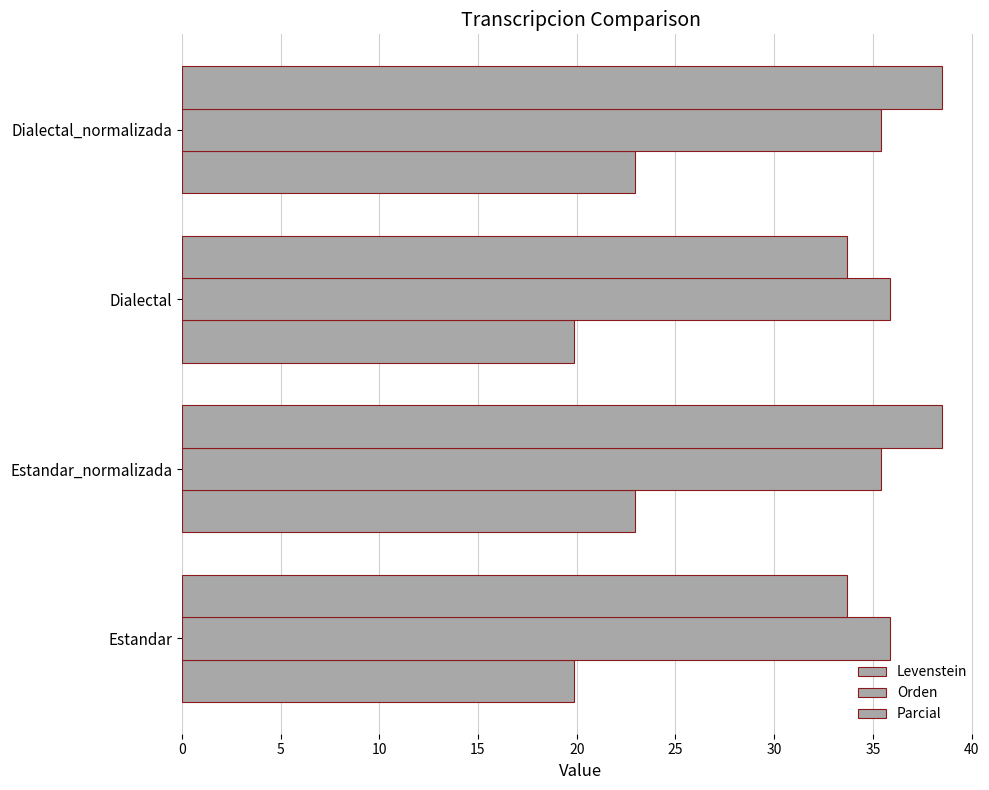

At how many categories does at least one series exceed 31?

4